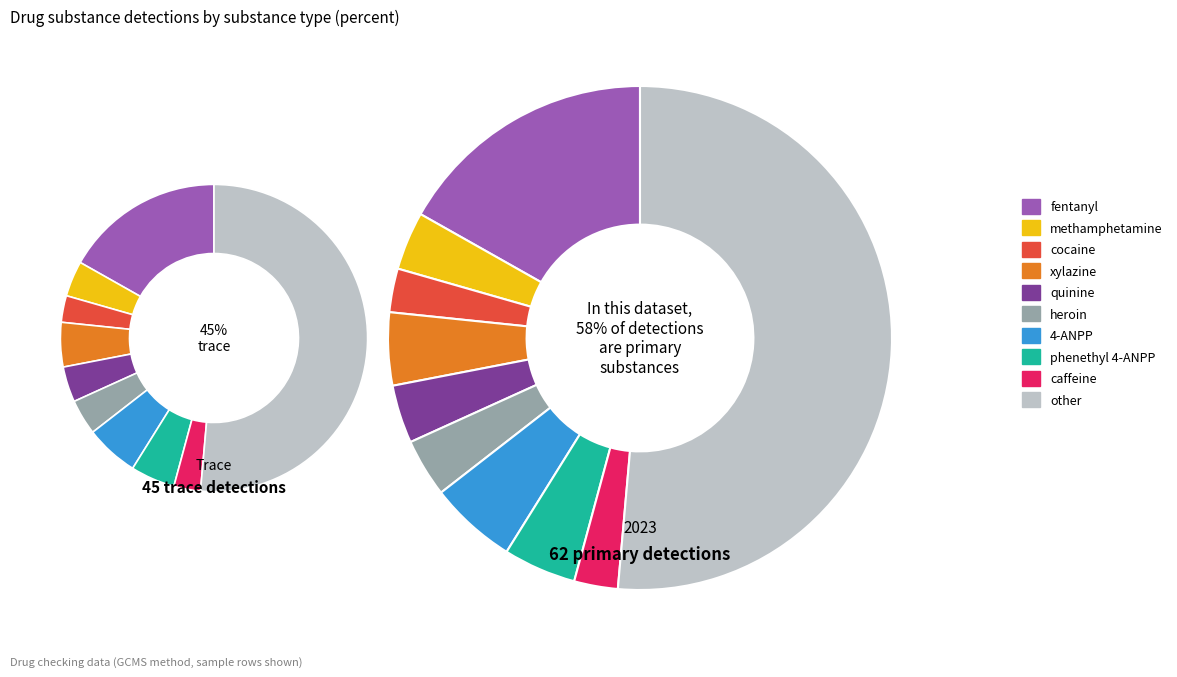

What is the ratio of the value at other to the value at fentanyl?

3.1